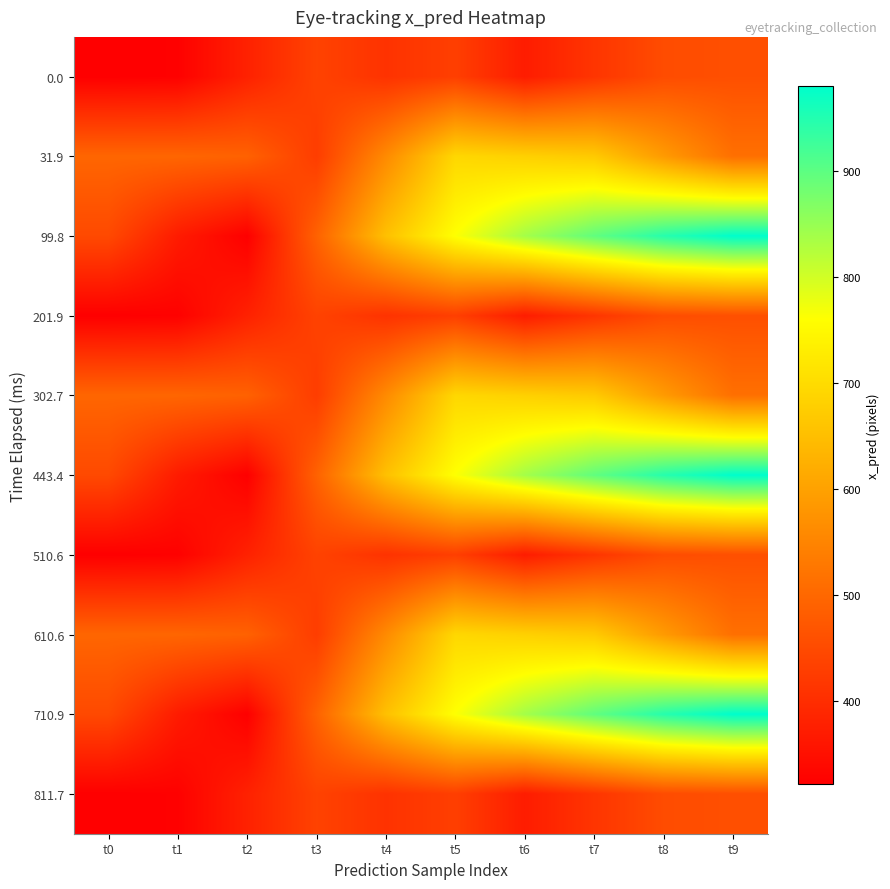

Reading left to right, transcribe all the data shown in this chart.

0.0: t0=321.6	t1=324.7	t2=380.0	t3=436.6	t4=409.5	t5=430.6	t6=371.6	t7=413.4	t8=453.2	t9=459.2
31.9: t0=497.9	t1=497.4	t2=490.4	t3=427.3	t4=561.1	t5=693.3	t6=681.6	t7=669.8	t8=588.9	t9=514.6
99.8: t0=448.4	t1=369.5	t2=322.7	t3=490.5	t4=653.5	t5=762.3	t6=839.0	t7=897.0	t8=947.1	t9=980.6
201.9: t0=321.6	t1=324.7	t2=380.0	t3=436.6	t4=409.5	t5=430.6	t6=371.6	t7=413.4	t8=453.2	t9=459.2
302.7: t0=497.9	t1=497.4	t2=490.4	t3=427.3	t4=561.1	t5=693.3	t6=681.6	t7=669.8	t8=588.9	t9=514.6
443.4: t0=448.4	t1=369.5	t2=322.7	t3=490.5	t4=653.5	t5=762.3	t6=839.0	t7=897.0	t8=947.1	t9=980.6
510.6: t0=321.6	t1=324.7	t2=380.0	t3=436.6	t4=409.5	t5=430.6	t6=371.6	t7=413.4	t8=453.2	t9=459.2
610.6: t0=497.9	t1=497.4	t2=490.4	t3=427.3	t4=561.1	t5=693.3	t6=681.6	t7=669.8	t8=588.9	t9=514.6
710.9: t0=448.4	t1=369.5	t2=322.7	t3=490.5	t4=653.5	t5=762.3	t6=839.0	t7=897.0	t8=947.1	t9=980.6
811.7: t0=321.6	t1=324.7	t2=380.0	t3=436.6	t4=409.5	t5=430.6	t6=371.6	t7=413.4	t8=453.2	t9=459.2